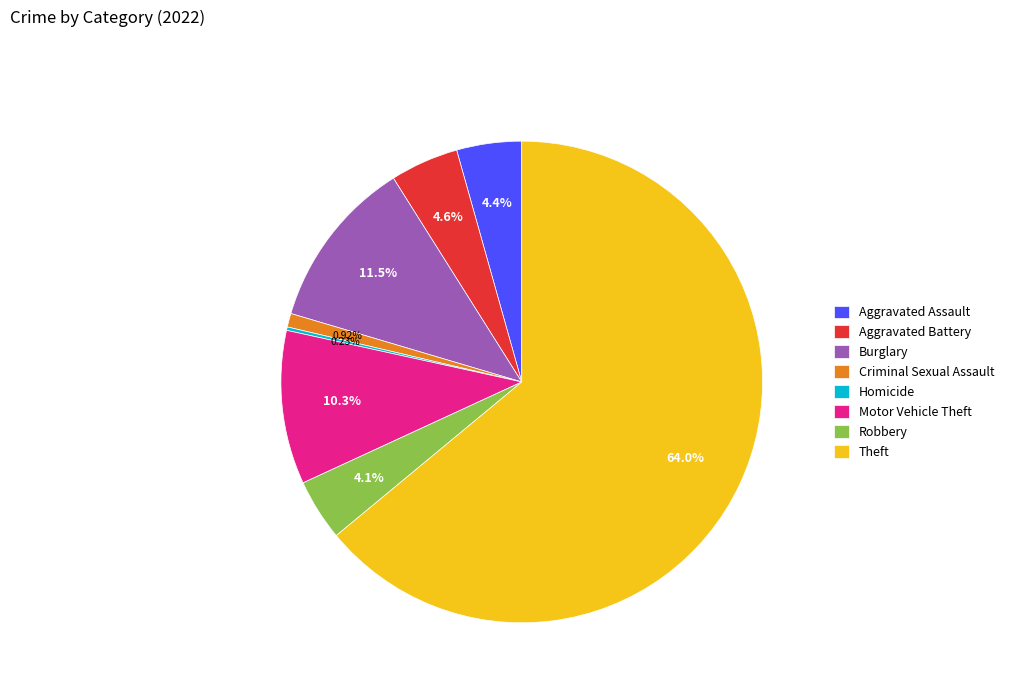

Which has a higher value, Theft or Aggravated Assault?

Theft